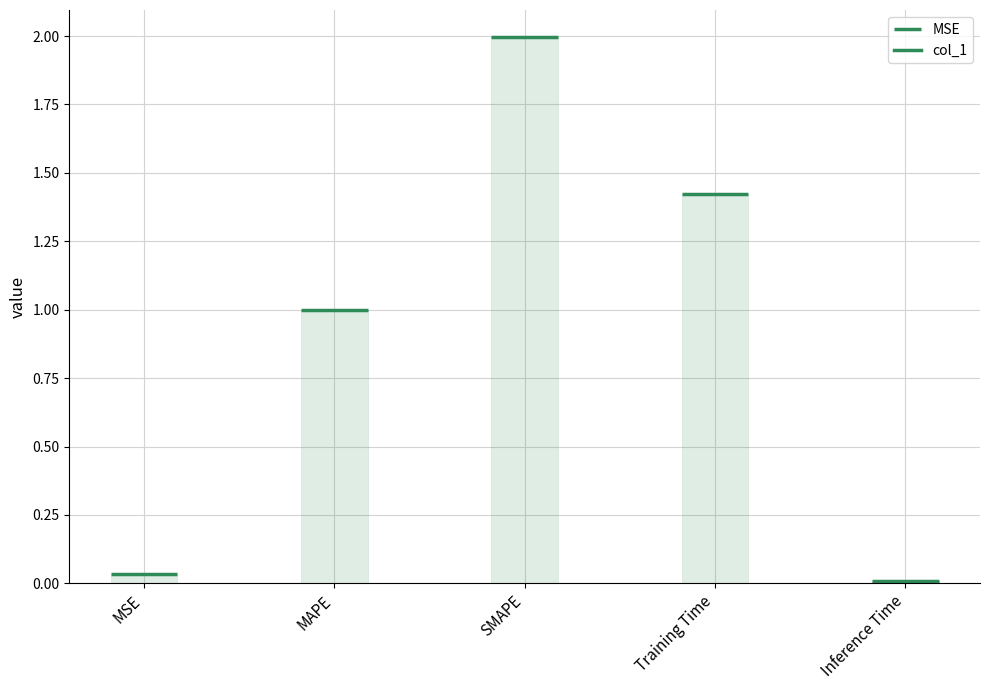

What is the label of the 4th bar from the left?

Training Time